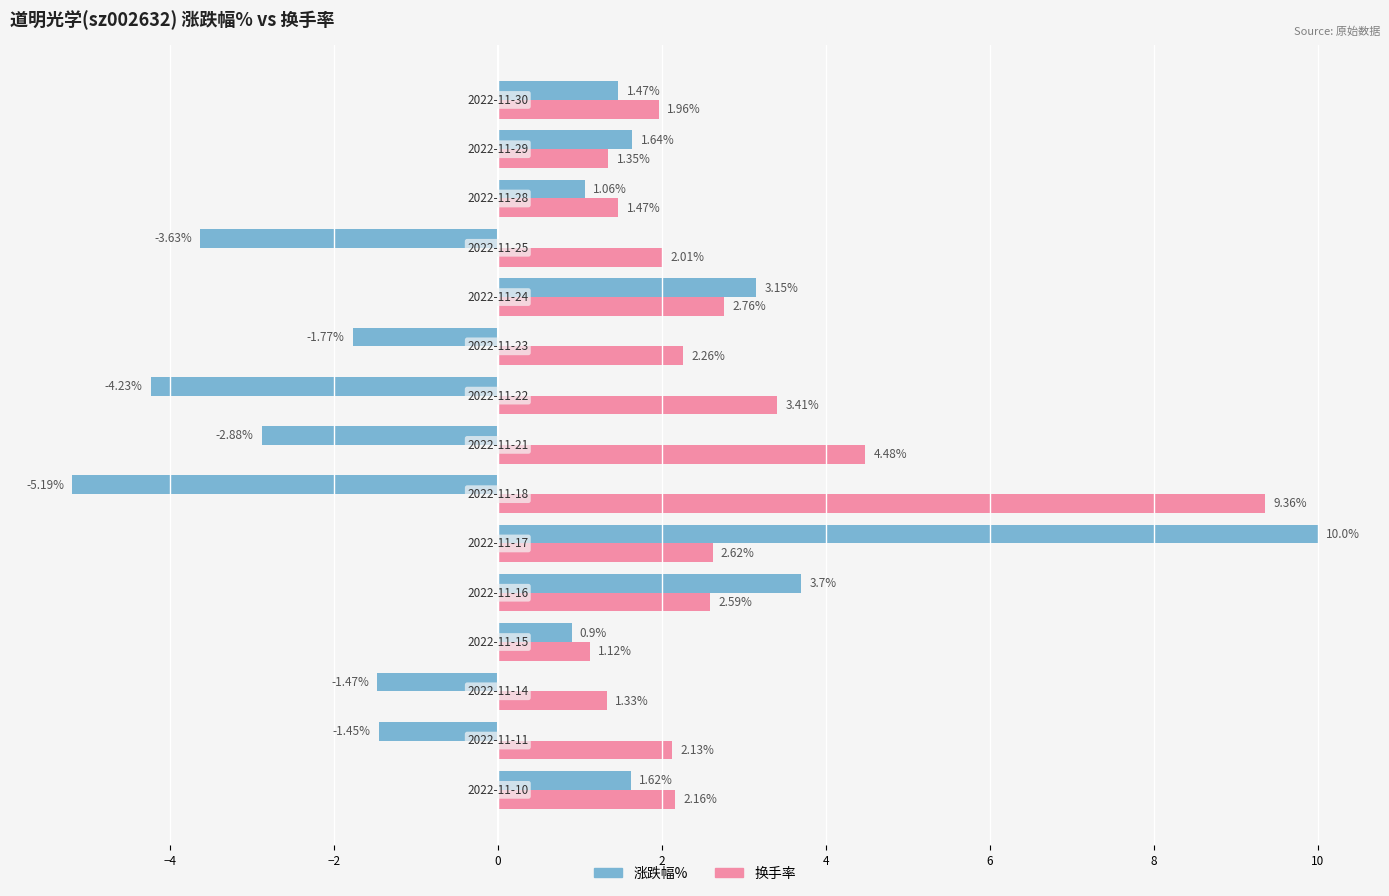

Which series has the largest range (max minus min)?

涨跌幅%